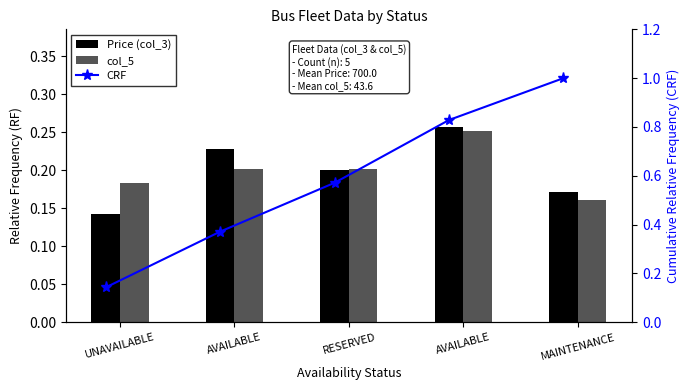

How many CRF values are between 0 and 1?

5